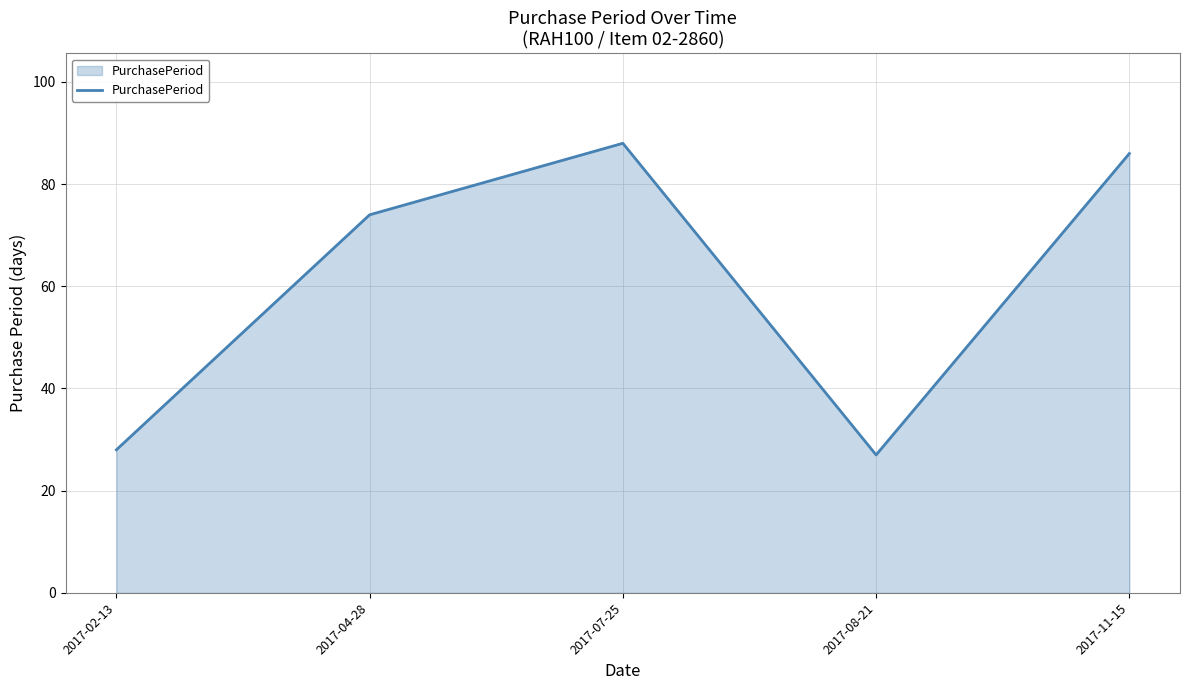

How many lines are shown in the chart?

1